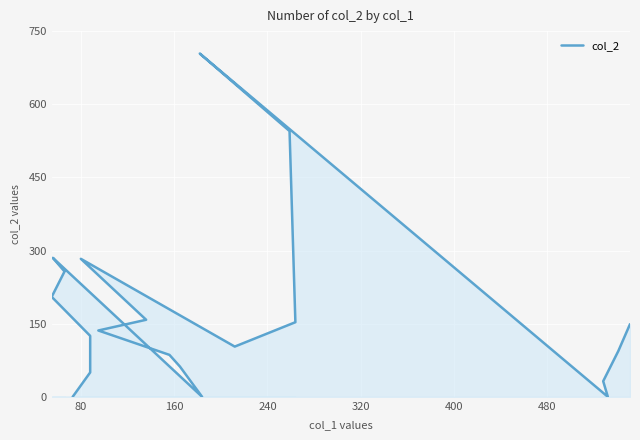

What is the label of the 19th point from the right?

80